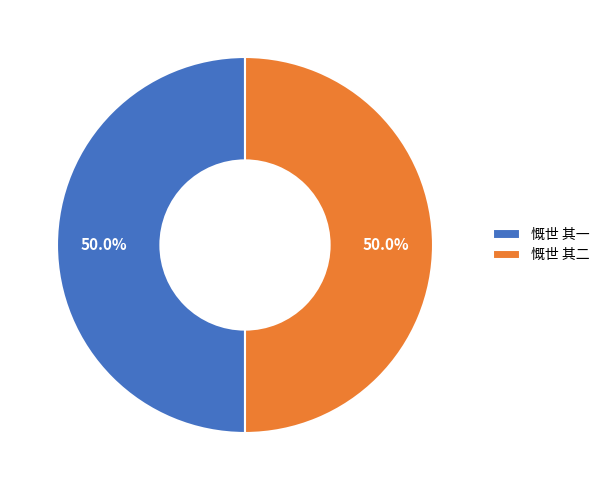

Approximately how many times larger is the value at 慨世 其二 compared to 慨世 其一?

1.0